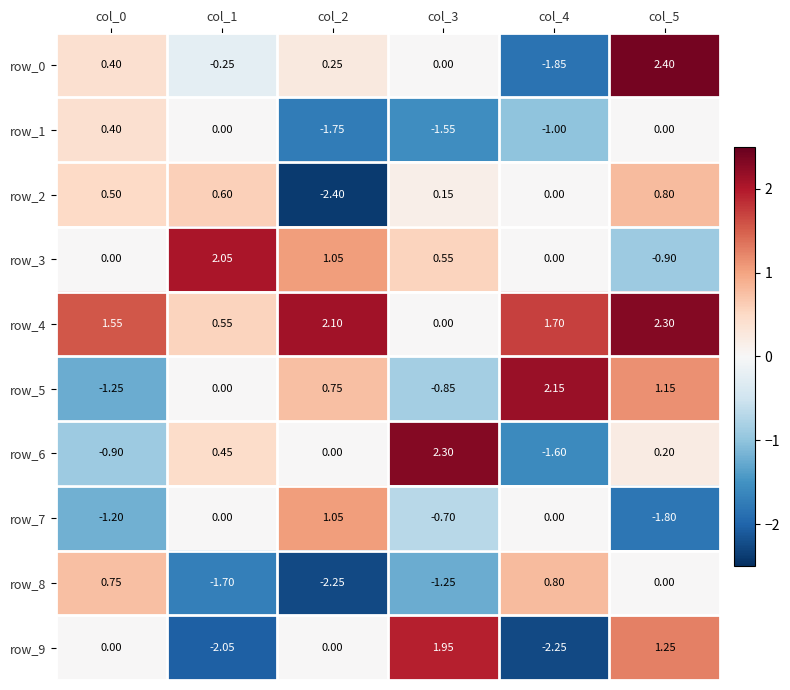

What is the total value across all series at col_2?

-1.2